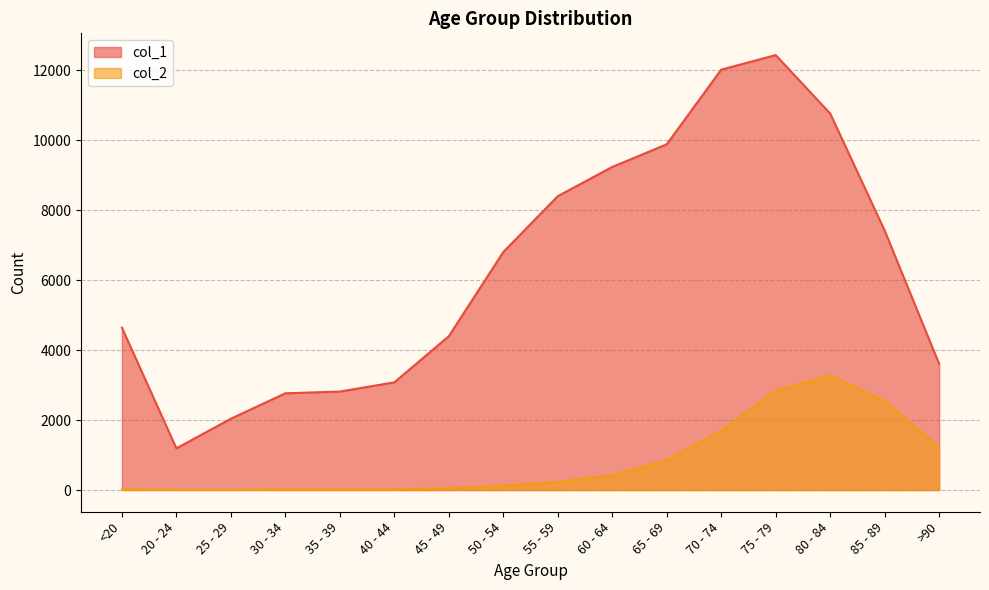

What is the minimum value for col_1?

1191